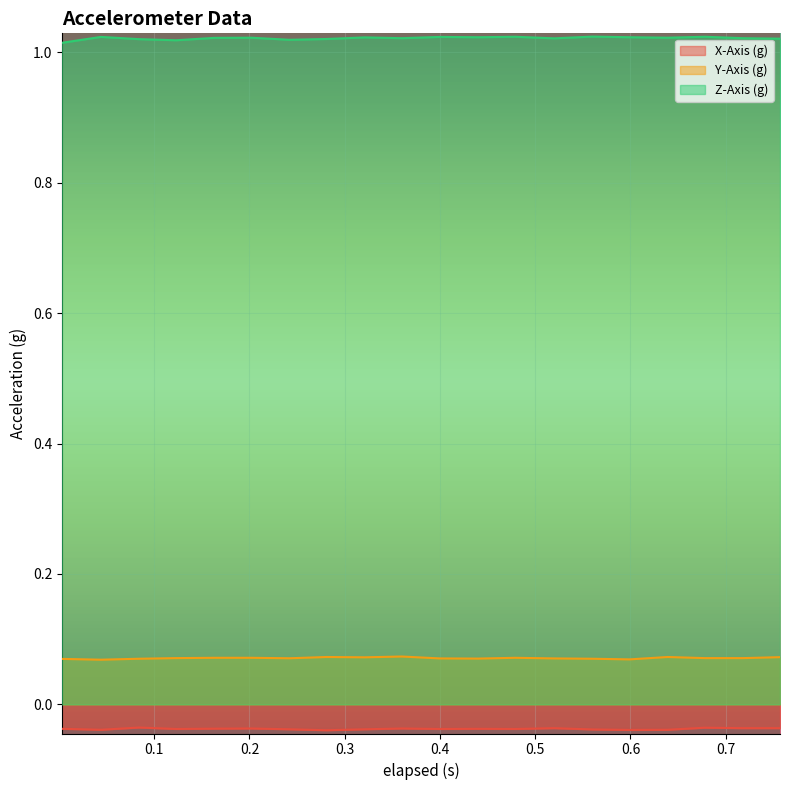

How many lines are shown in the chart?

3